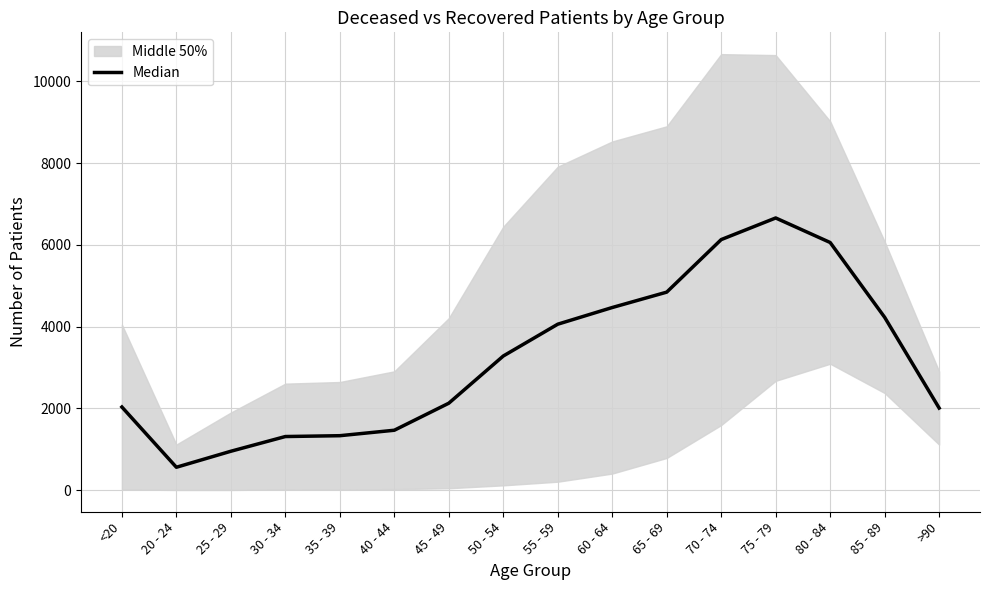

Reading right to left, list all the values displayed in this chart.

>90=2007.0	85 - 89=4227.0	80 - 84=6057.0	75 - 79=6657.5	70 - 74=6128.5	65 - 69=4843.0	60 - 64=4466.5	55 - 59=4058.5	50 - 54=3280.0	45 - 49=2125.5	40 - 44=1464.0	35 - 39=1330.5	30 - 34=1310.0	25 - 29=950.0	20 - 24=558.5	<20=2032.5